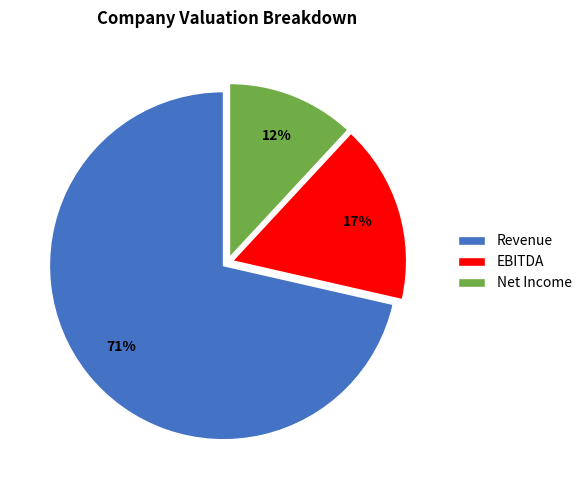

Rank the categories by value from lowest to highest.

Net Income, EBITDA, Revenue